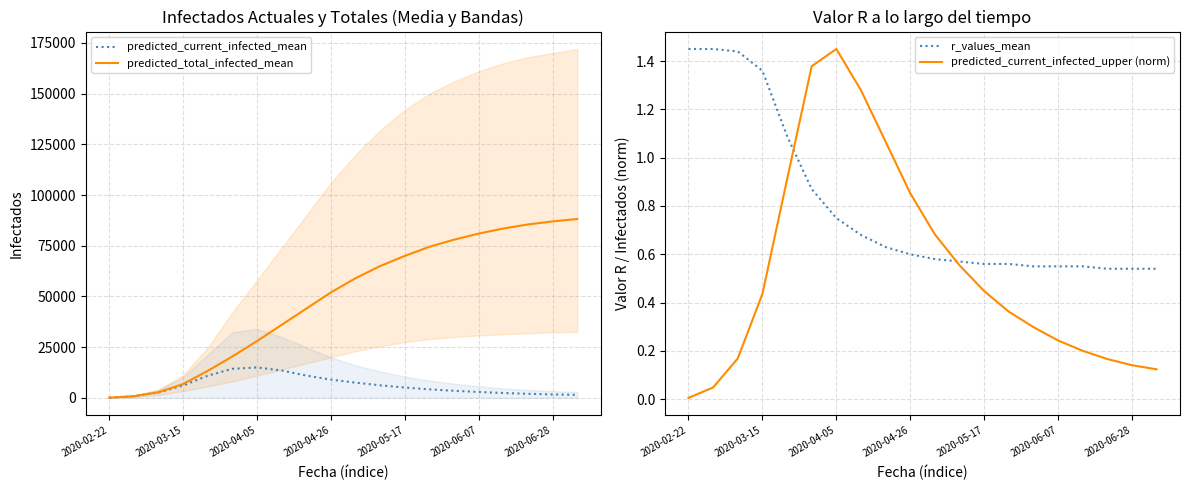

How many data points in predicted_current_infected_mean are above 5100?

9